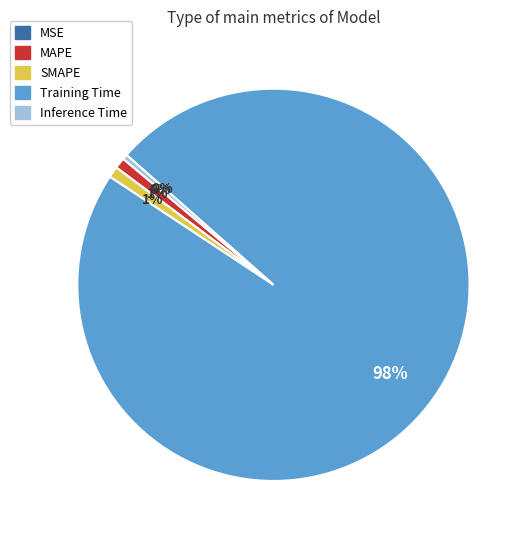

Which category has the biggest portion of the pie?

Training Time